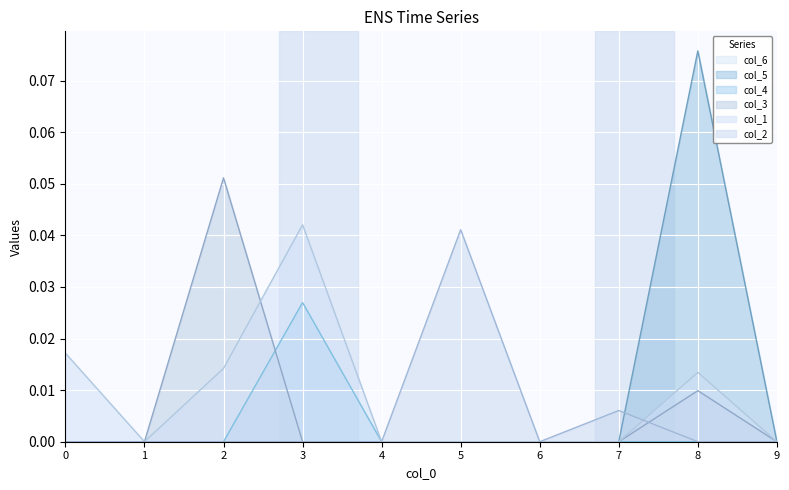

Which series changed the most between 0 and 8?

col_5